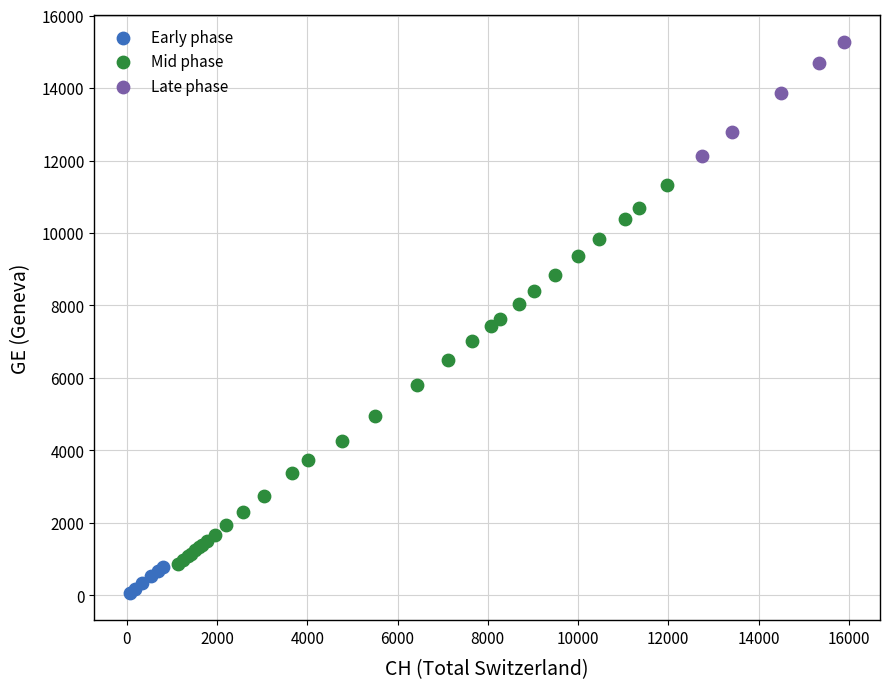

Which series reaches the maximum Y coordinate?

Late phase